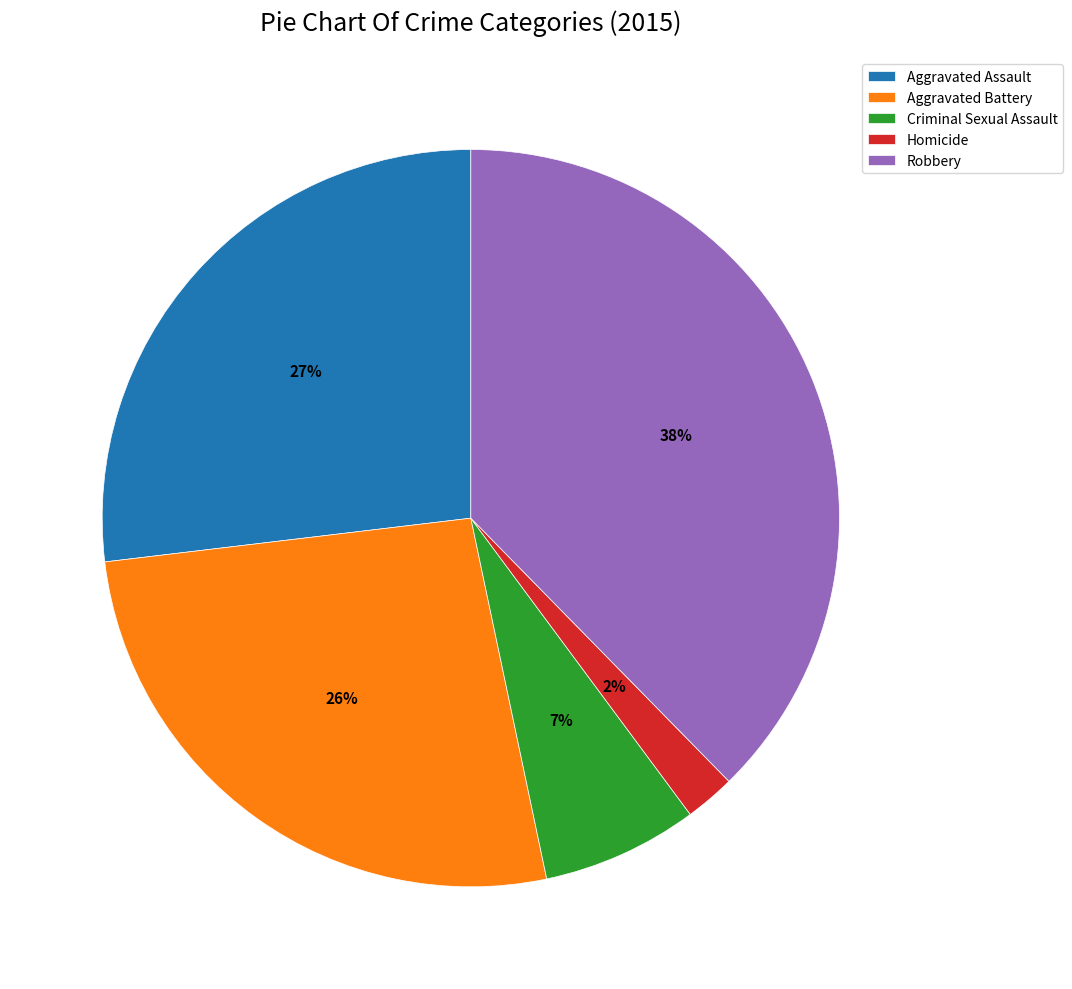

Between Criminal Sexual Assault and Homicide, which is larger?

Criminal Sexual Assault